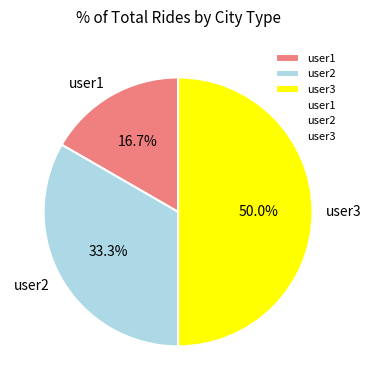

Is user2 the majority of the pie?

No